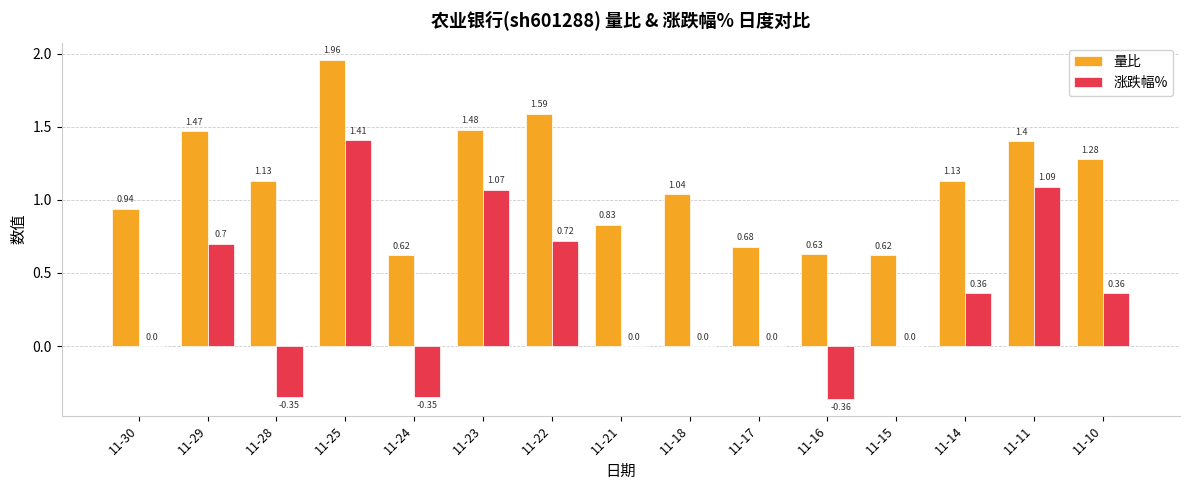

At which category does the chart reach its peak across all series?

11-25